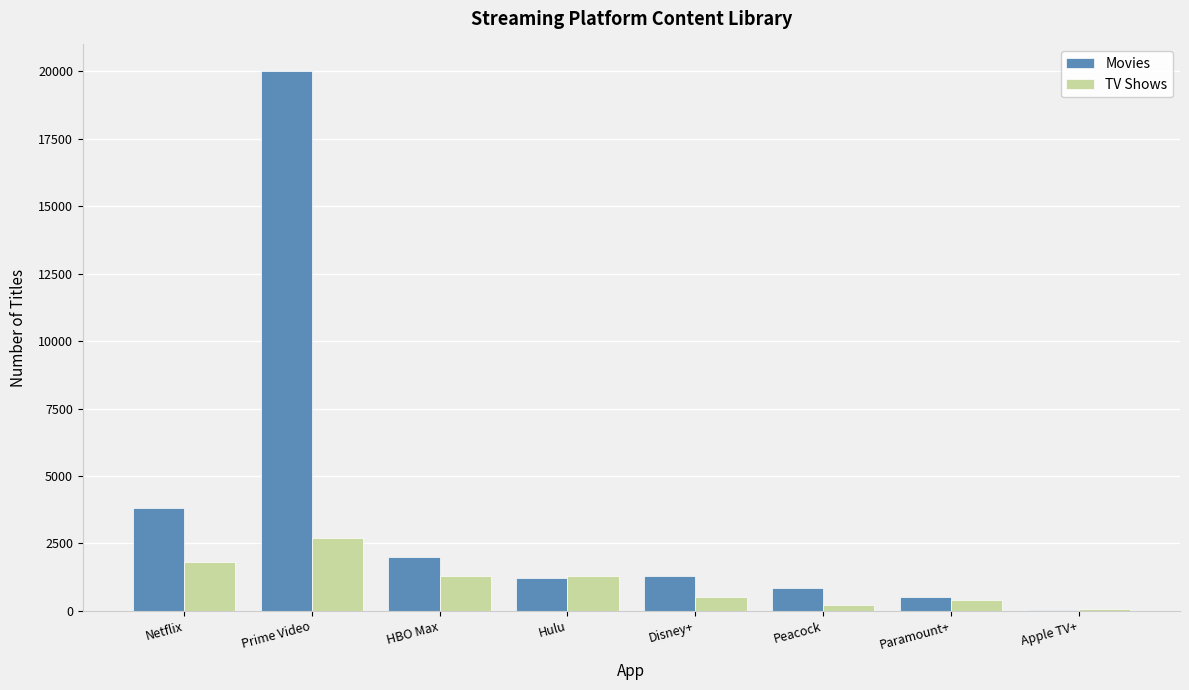

Does the chart contain stacked bars?

No